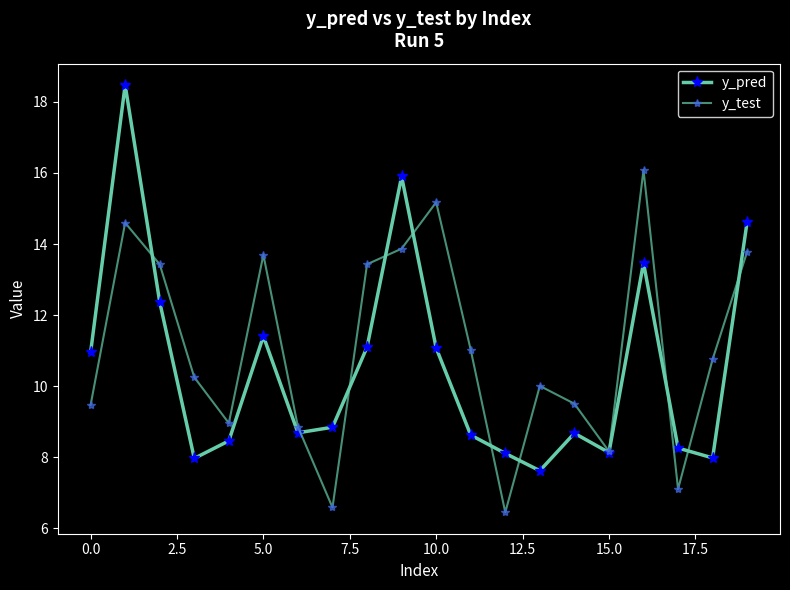

How many lines are shown in the chart?

2